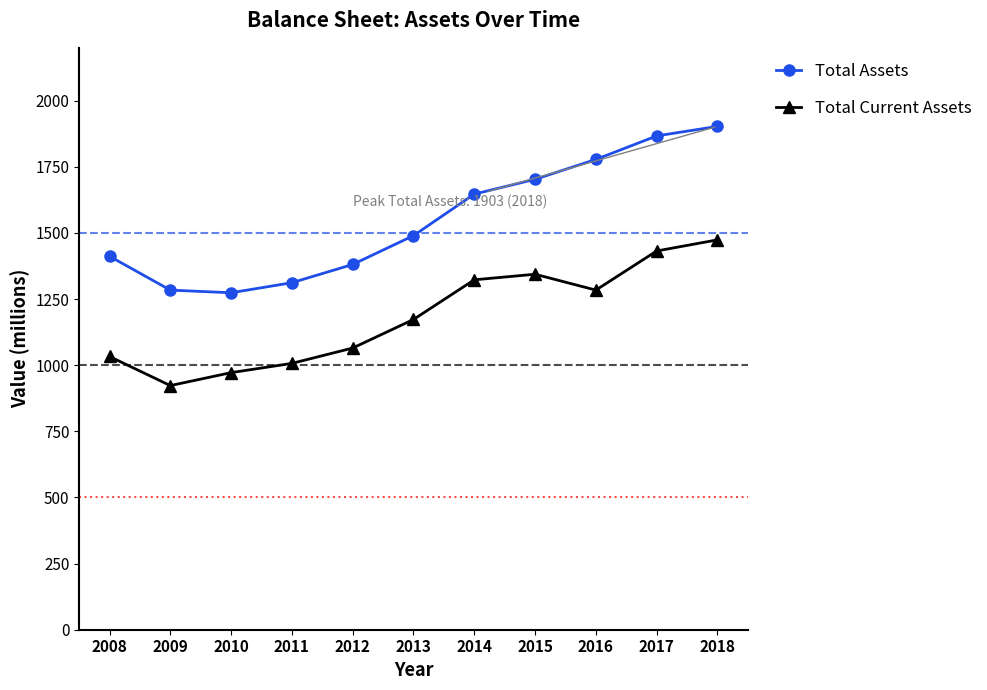

True or false: Total Current Assets has more than 2 points higher than both neighbors.

False